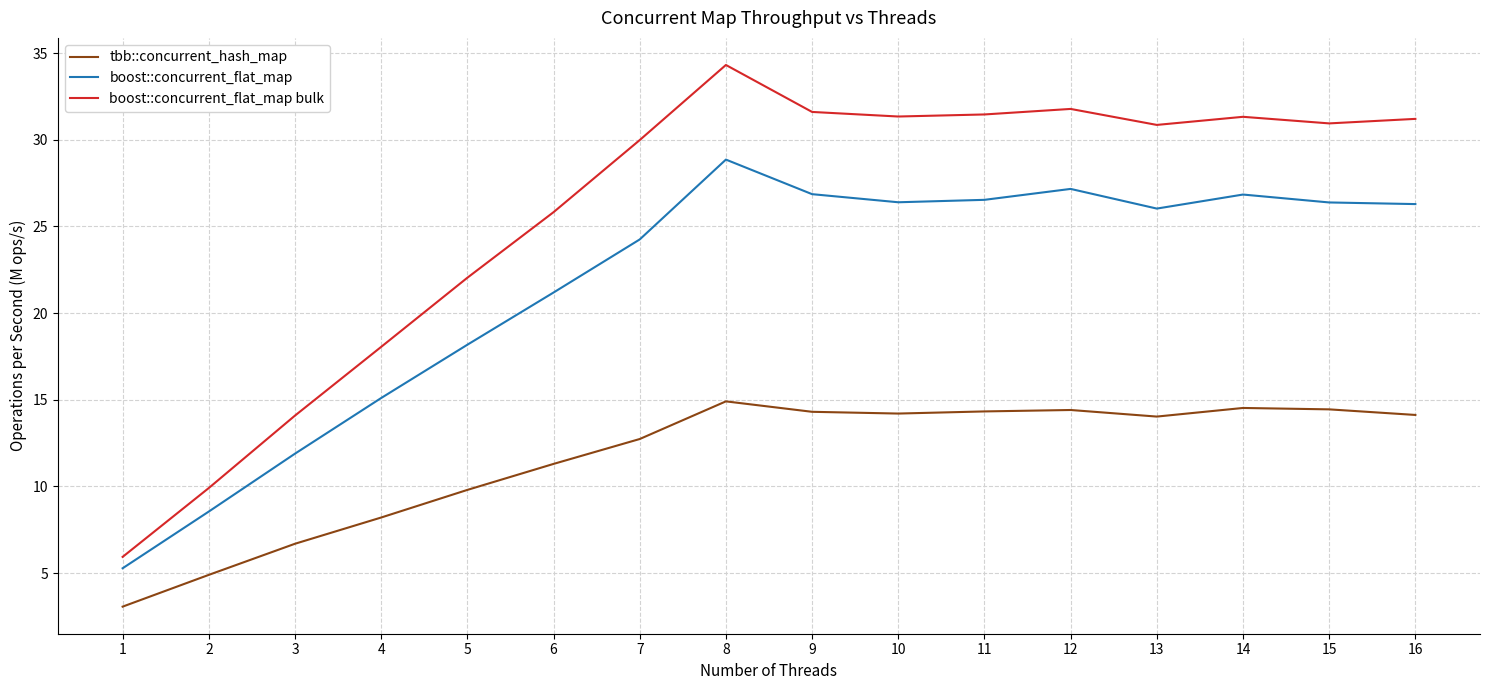

The boost::concurrent_flat_map bulk series shows 31.5 at 11. True or false?

True